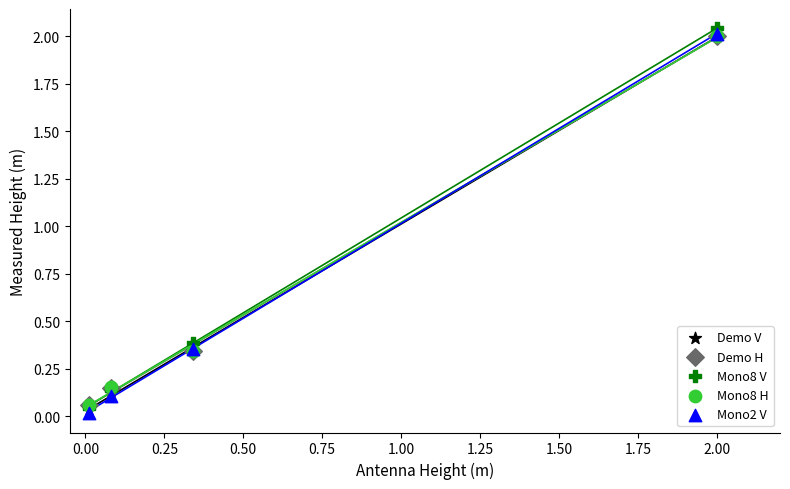

Which series contains the lowest Y value?

Mono2 V